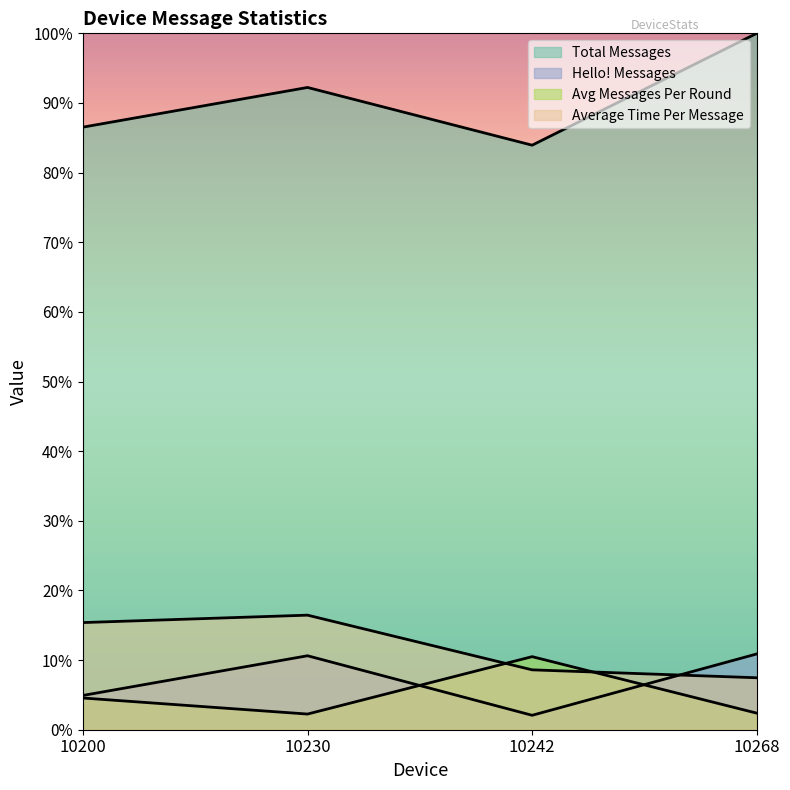

True or false: Hello! Messages and Total Messages intersect in this chart.

False